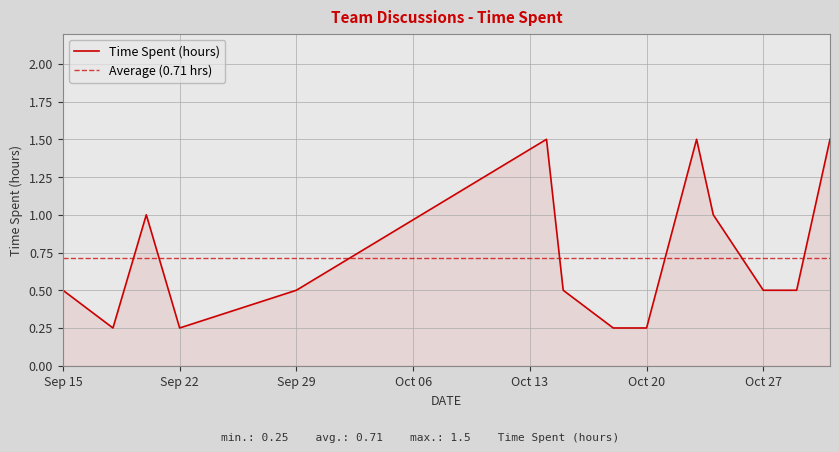

How many interior local peaks (higher than both neighbors) does the data have?

3